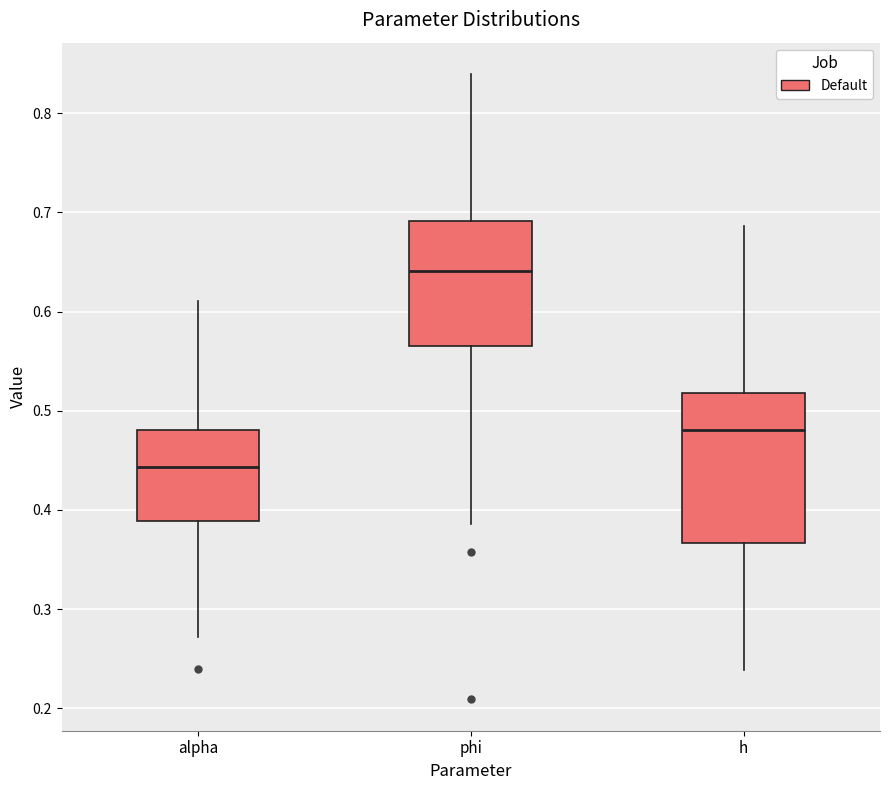

Reading left to right, transcribe this box plot: for each box, give where its median line is, the range the box spans, and where its two whiskers end, as read against the y-axis. The values are not printed on the chart, so give them approximately, as read against the axis.

alpha: median 0.44, box 0.39 to 0.48, whiskers 0.27 to 0.61
phi: median 0.64, box 0.57 to 0.69, whiskers 0.39 to 0.84
h: median 0.48, box 0.37 to 0.52, whiskers 0.24 to 0.69